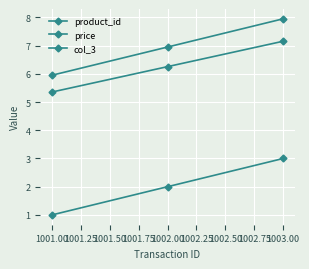

What is the value of the price point at the 1st from the left?

6.0